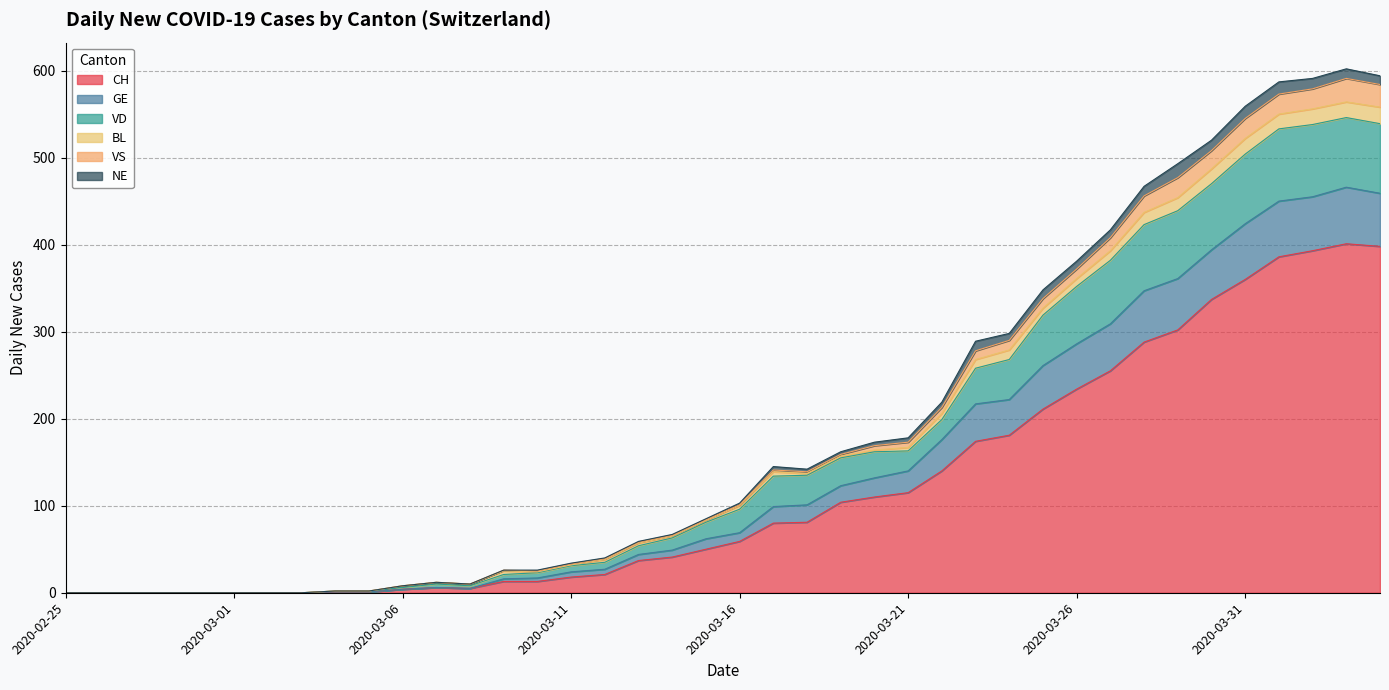

Which label corresponds to the largest value in the chart?

2020-04-03